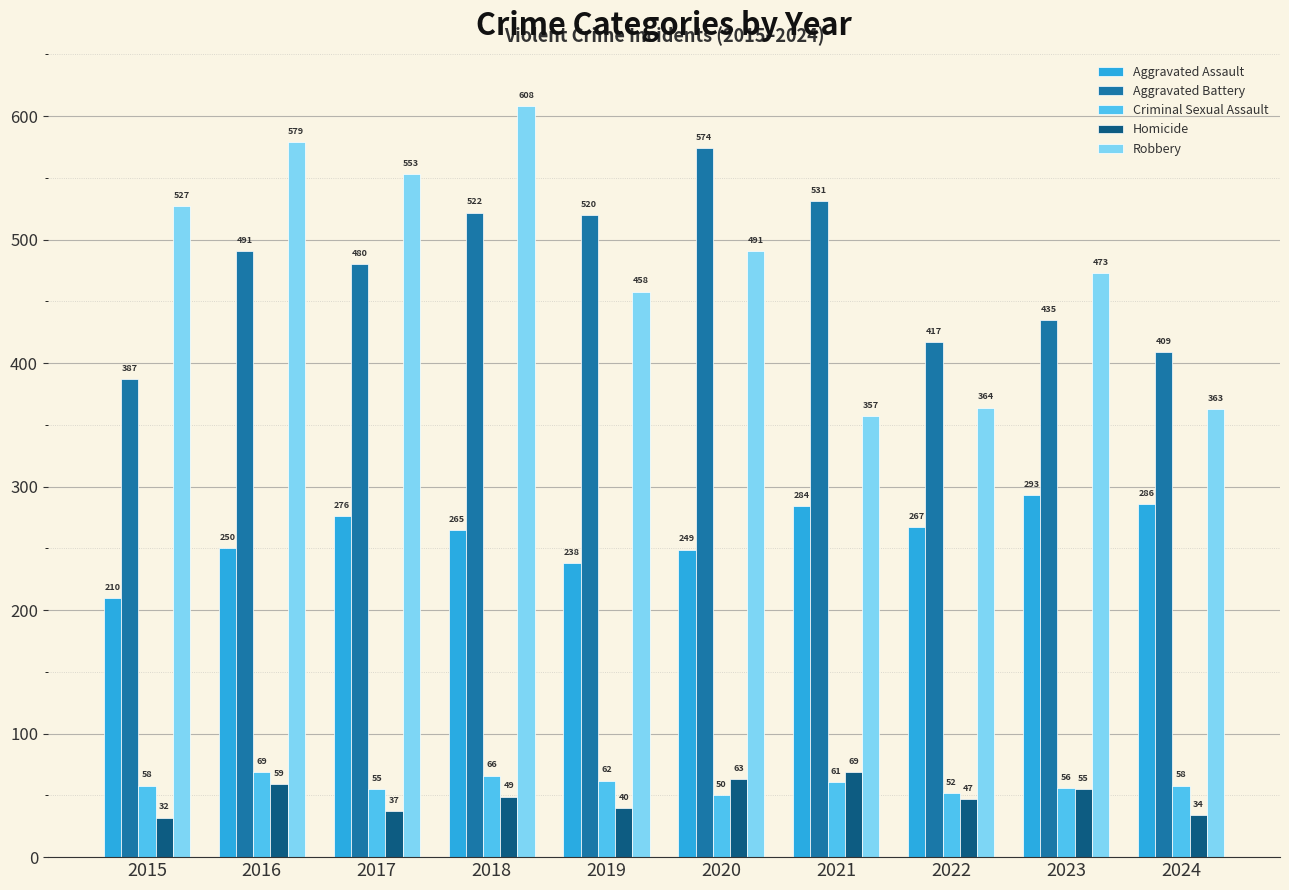

What is the difference between the maximum and minimum values in the Robbery series?

251